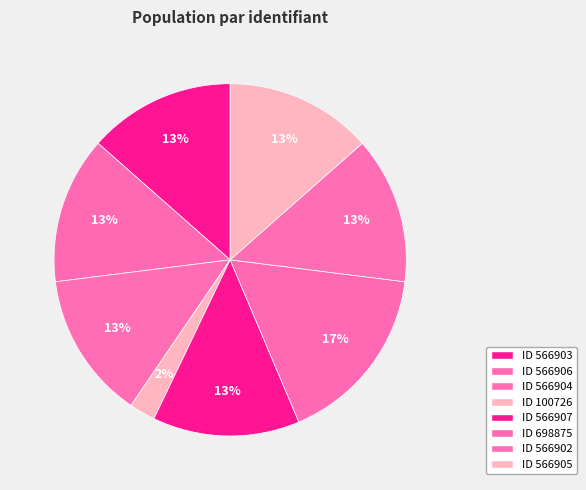

Is there a majority slice in this chart?

No